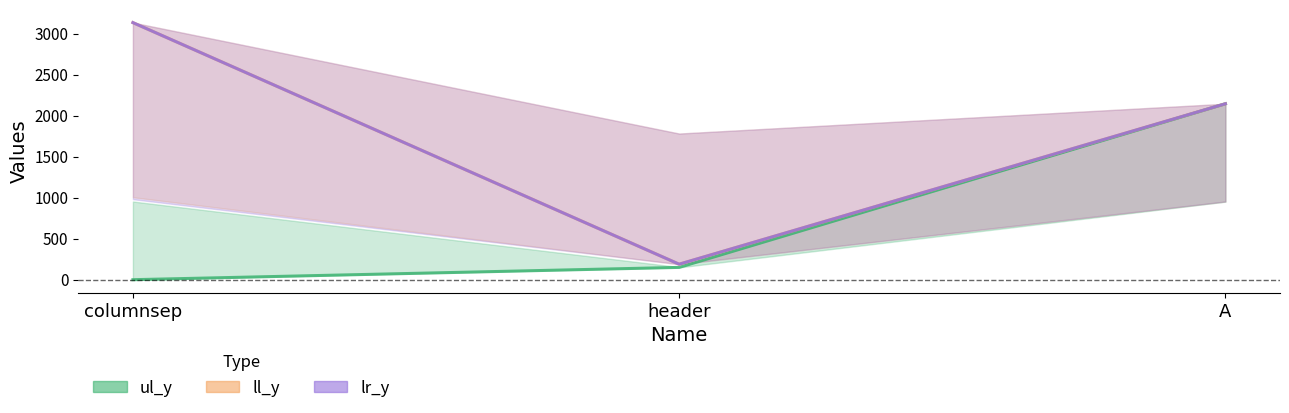

Is the value of ll_y at A greater than the value of ul_y at columnsep?

Yes